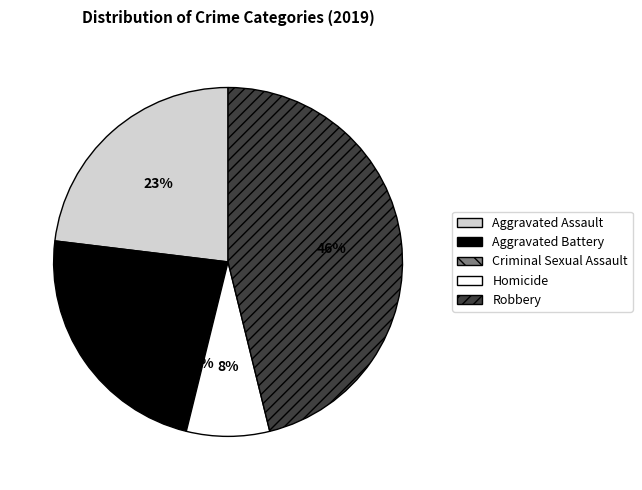

To the nearest percent, what is the difference between the largest and smallest slice percentages?

46%